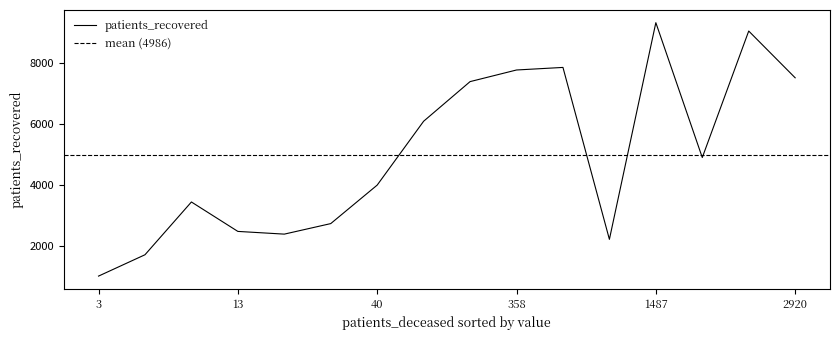

Is the value of patients_deceased at >90 greater than the value of patients_recovered at <20?

No